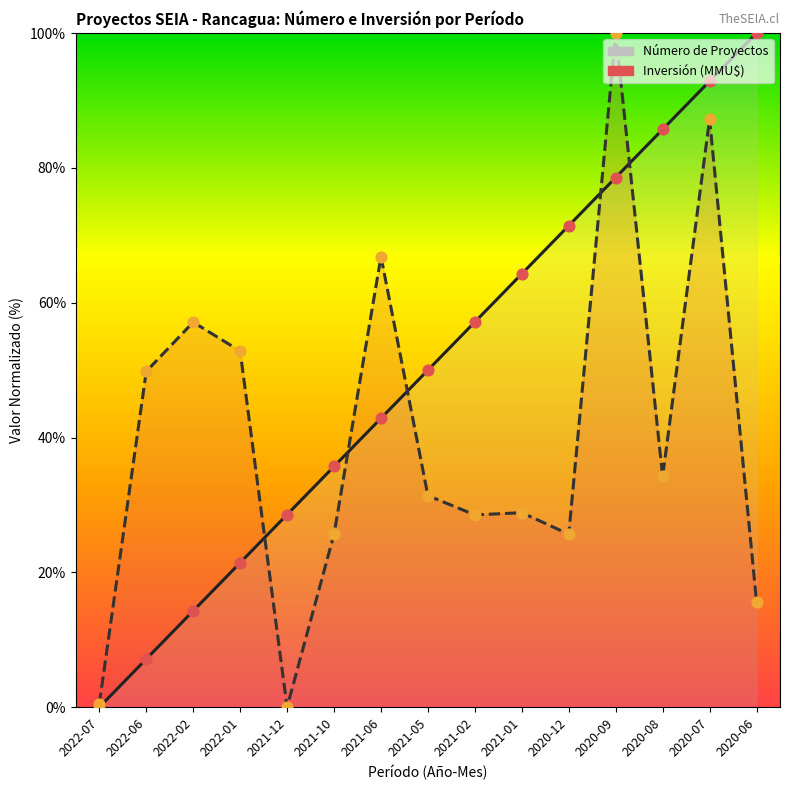

Which series reaches the minimum Y coordinate?

Número de Proyectos